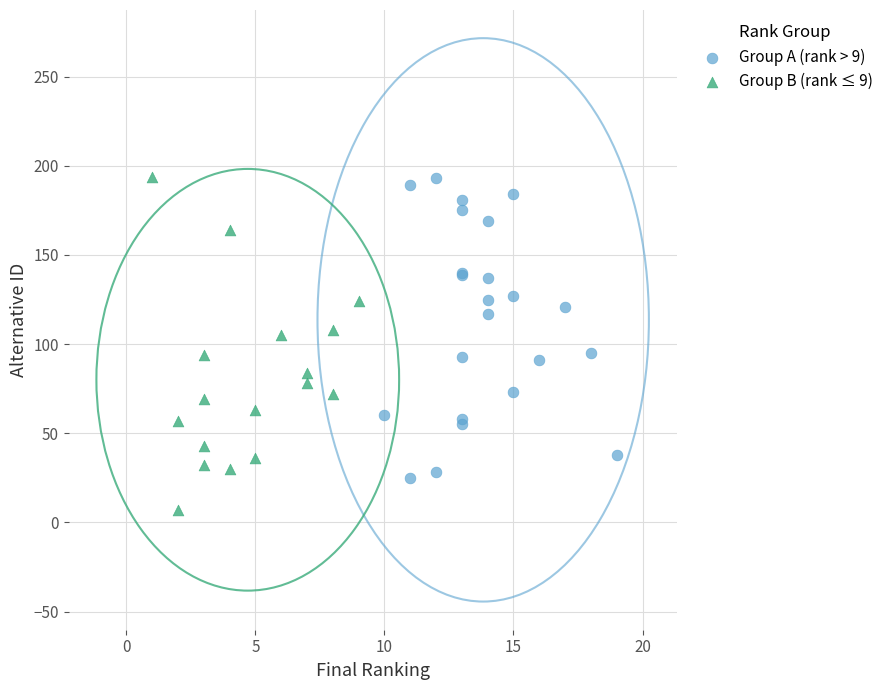

What are all the series names shown in the legend?

Group A (rank > 9), Group B (rank ≤ 9)